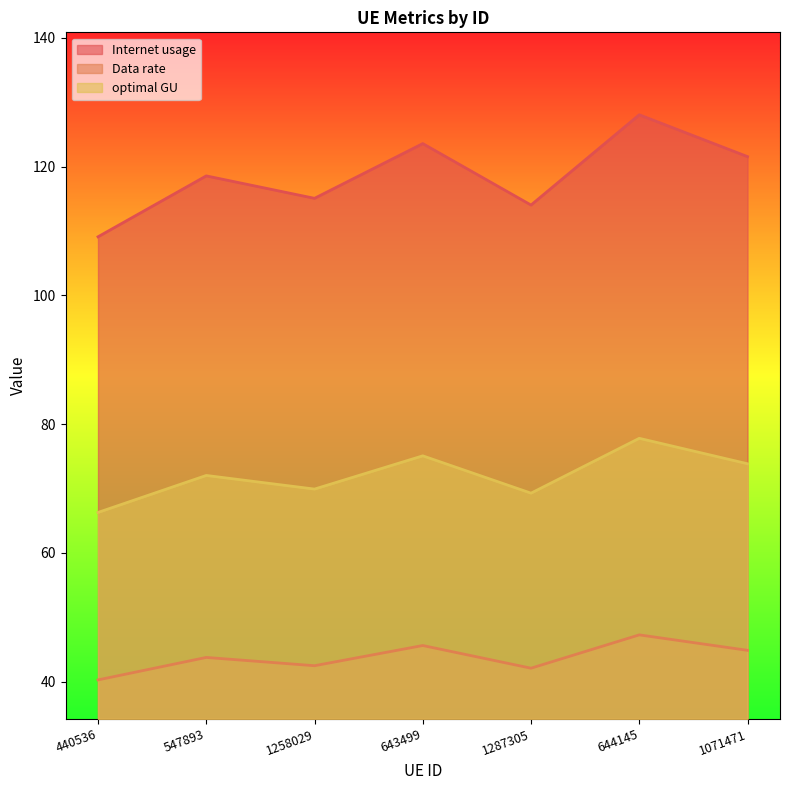

What is the greatest value displayed?

128.0